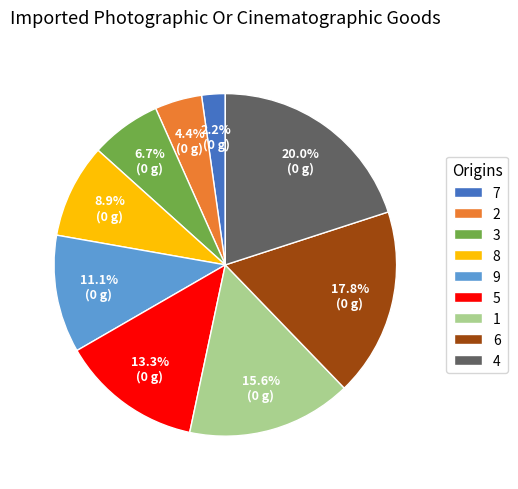

Between 1 and 2, which is larger?

1